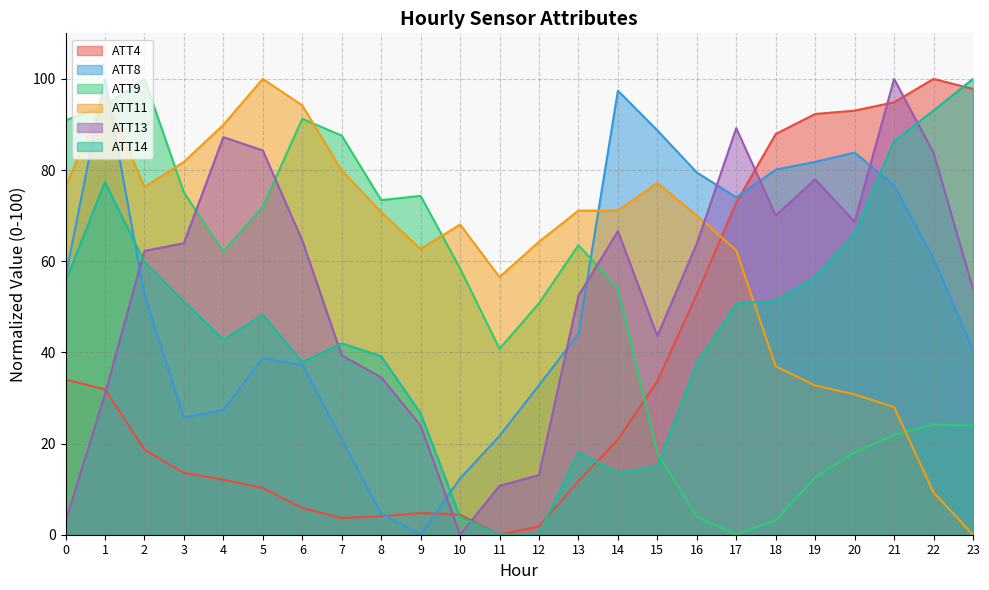

Which category has the lowest value in the ATT14 series?

11